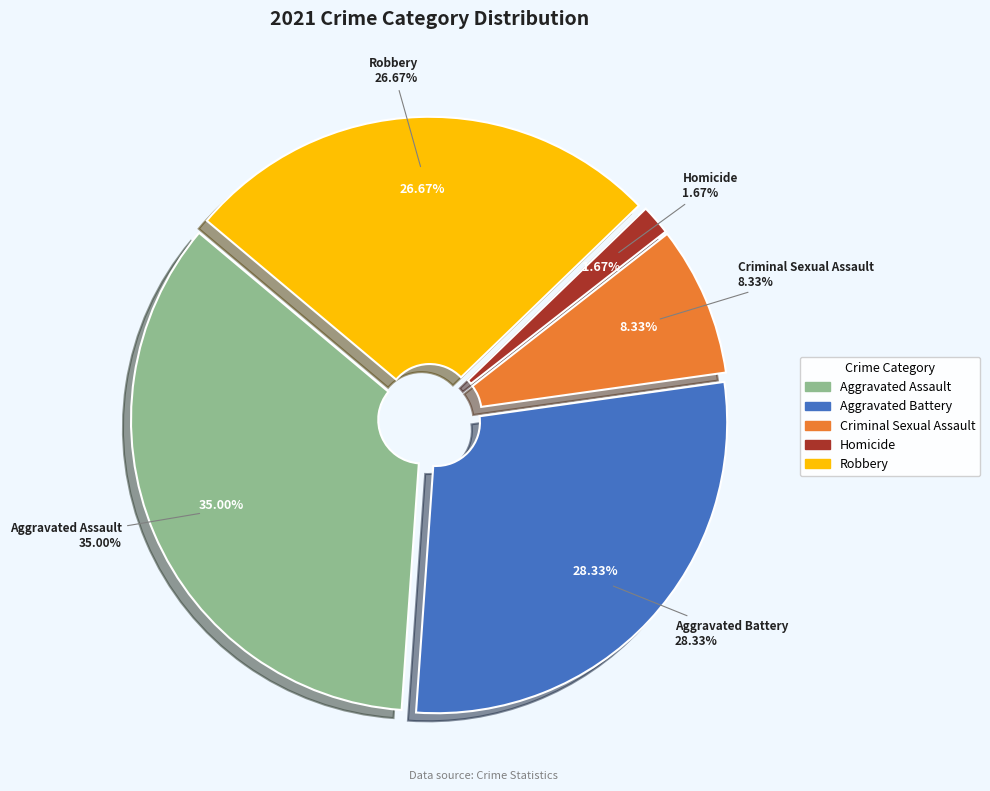

Does Homicide account for over 50% of the chart?

No